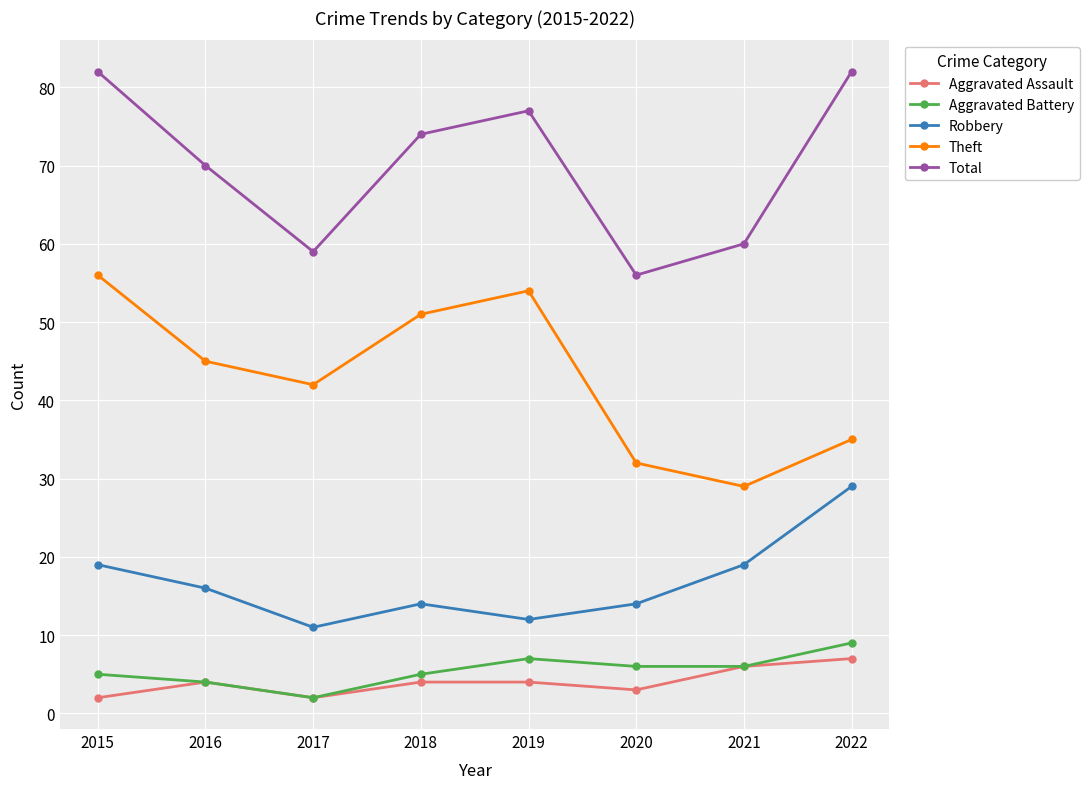

True or false: Total and Aggravated Battery intersect in this chart.

False